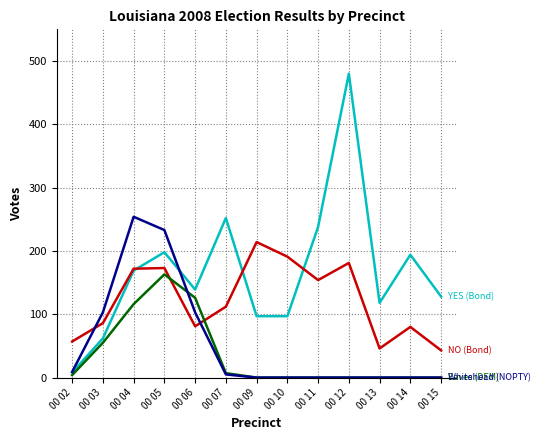

What is the greatest value displayed?

480